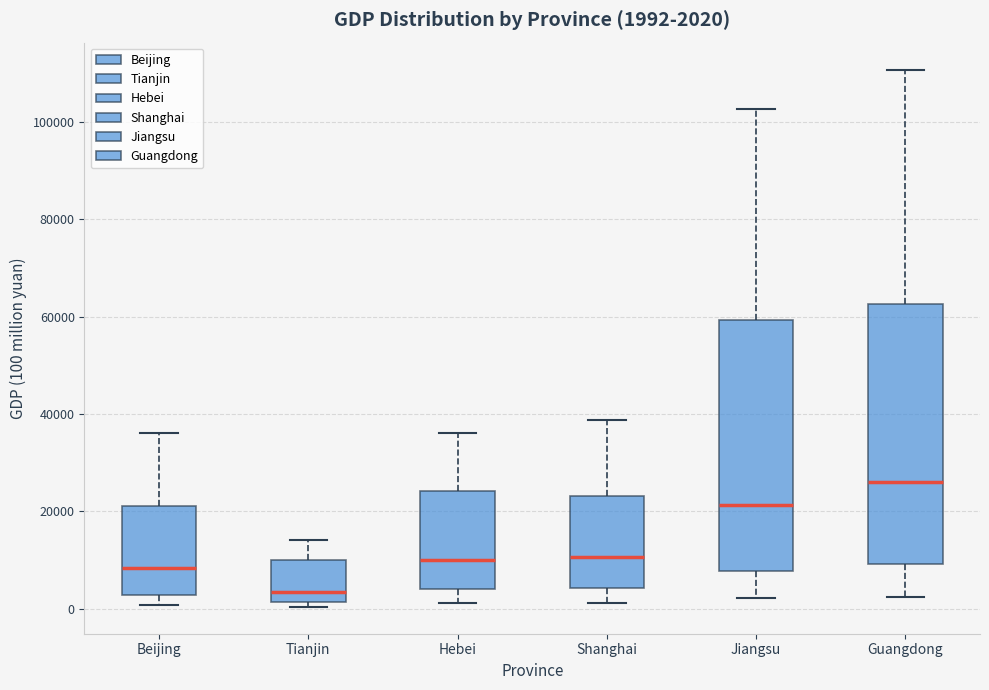

Which box's median line is the lowest?

Tianjin